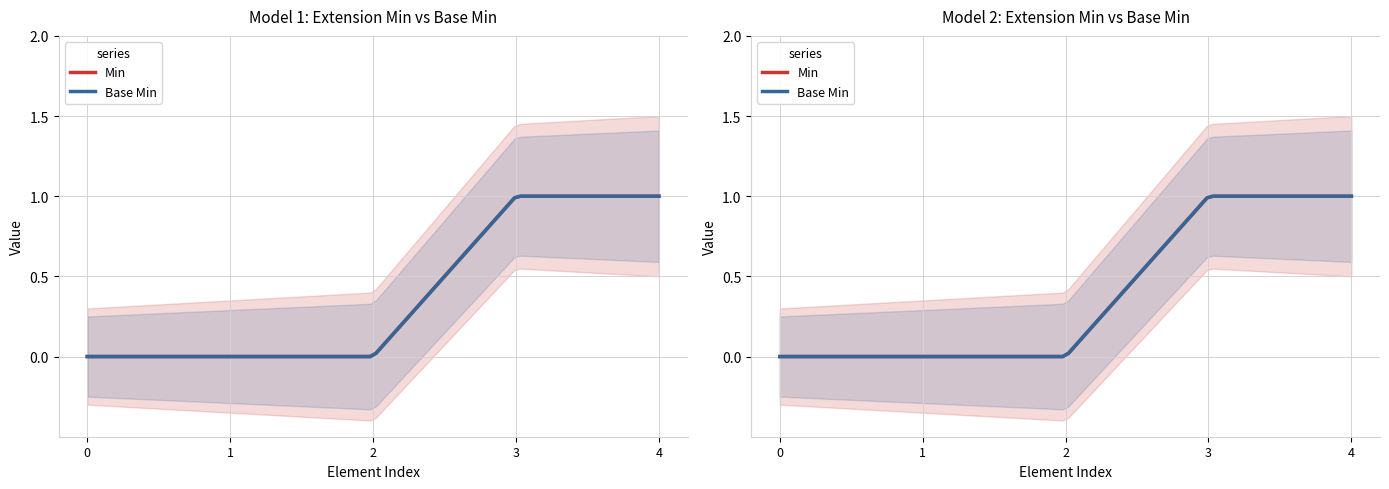

How many distinct data groups are displayed?

2